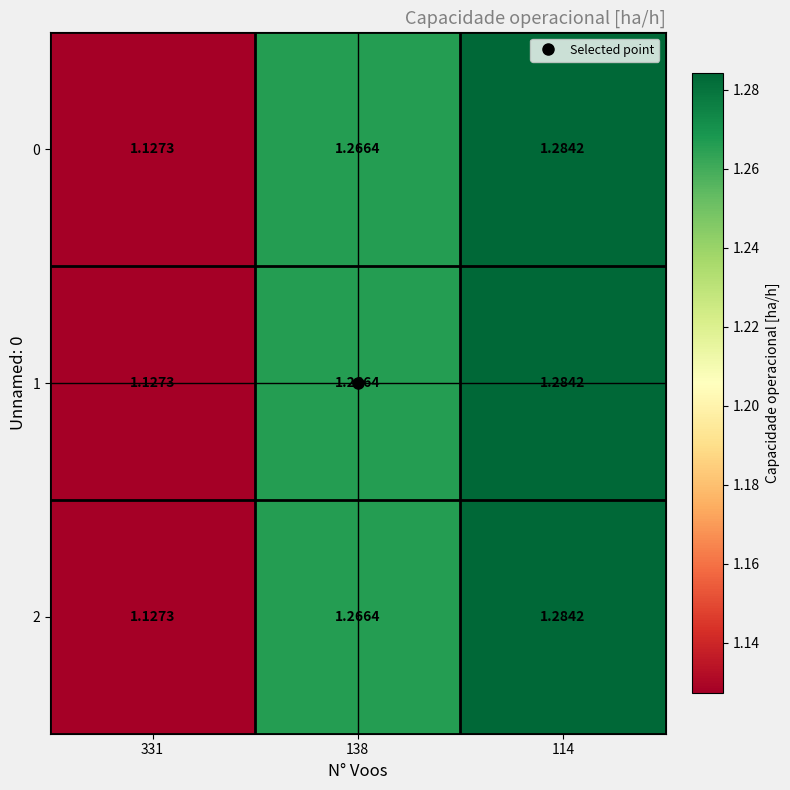

How many data points does each series have?

3